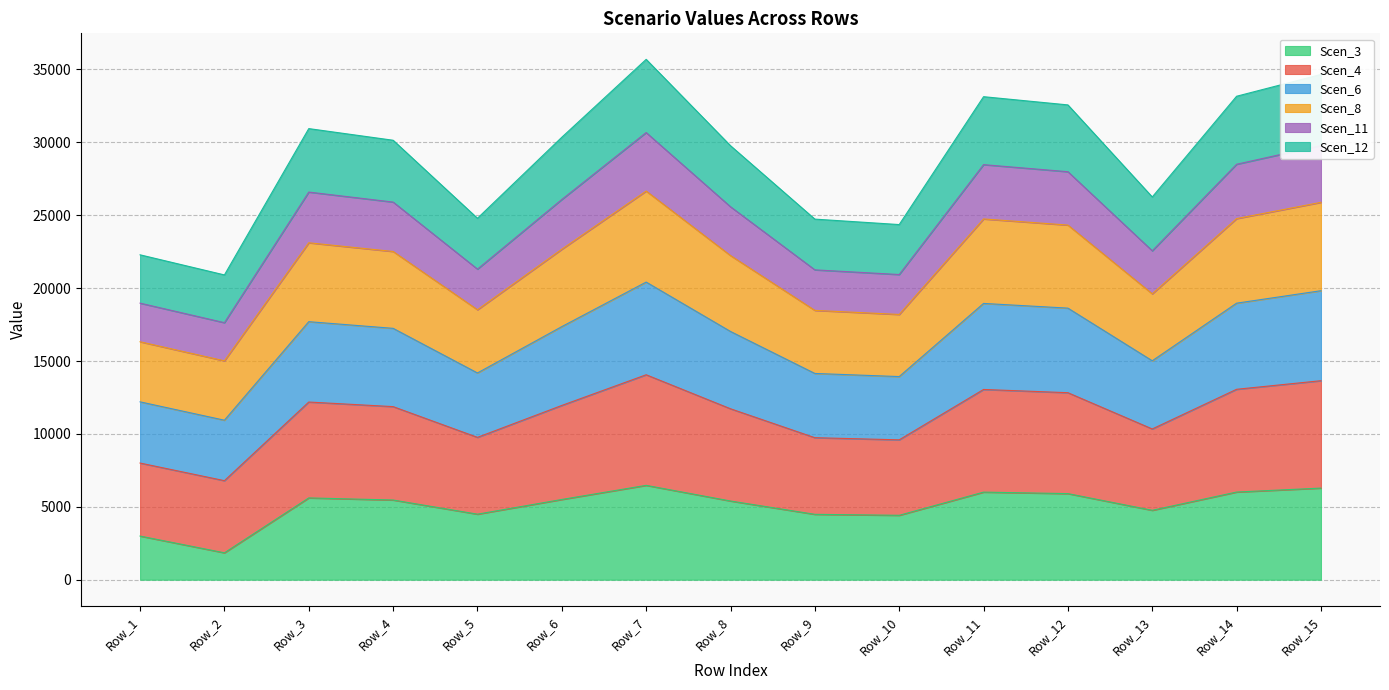

How many interior local peaks does the Scen_3 series have?

3